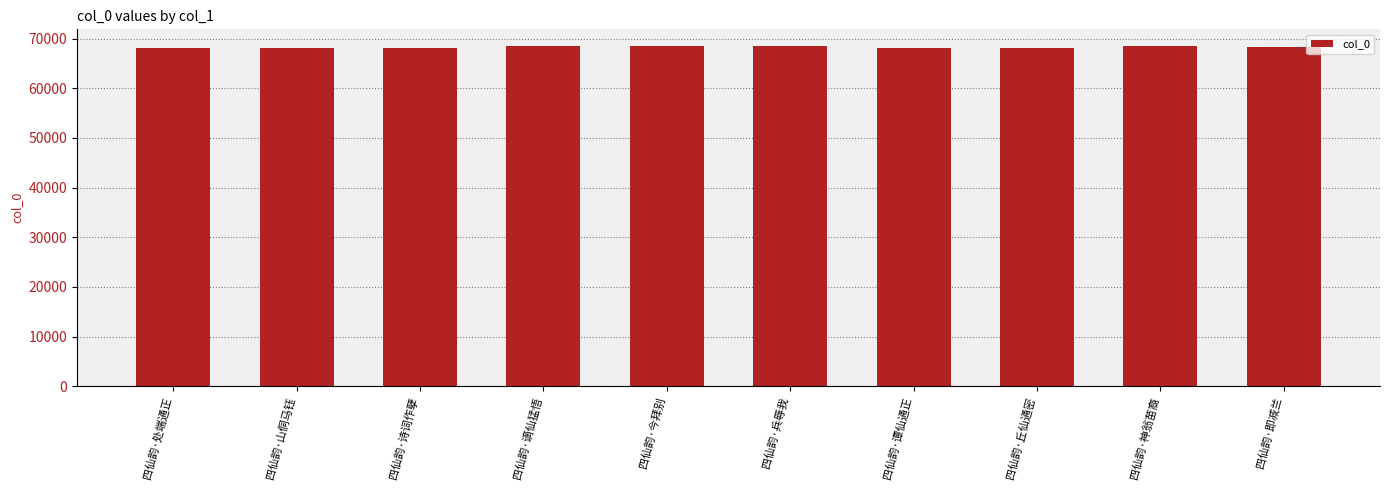

The chart shows a value of 26038 at 四仙韵·今拜别. True or false?

False